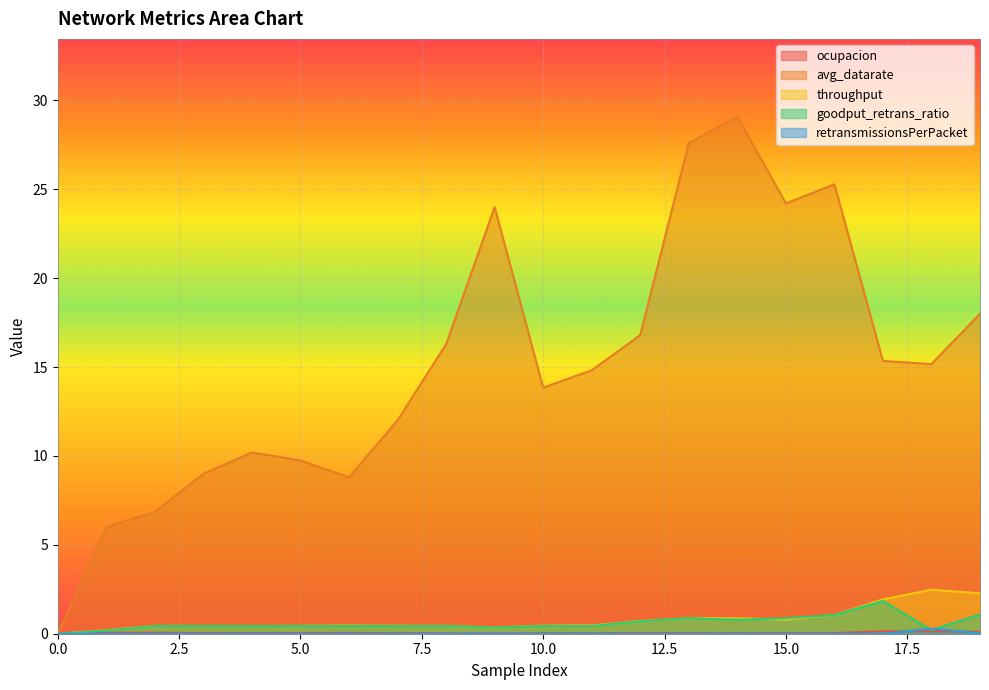

True or false: retransmissionsPerPacket has more than 0 points higher than both neighbors.

True